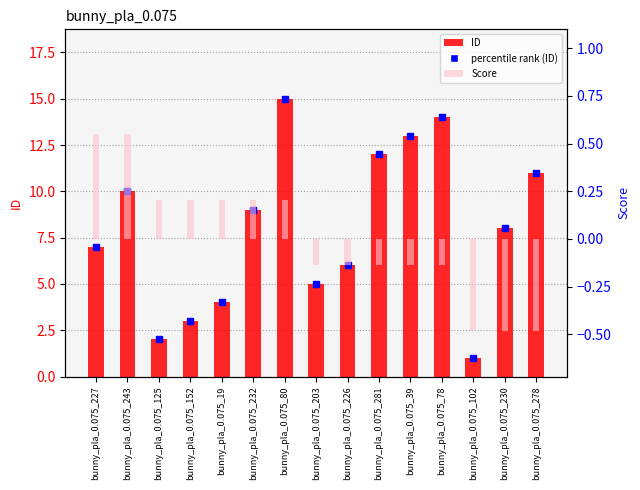

At which category is the sum across all series the highest?

bunny_pla_0.075_80